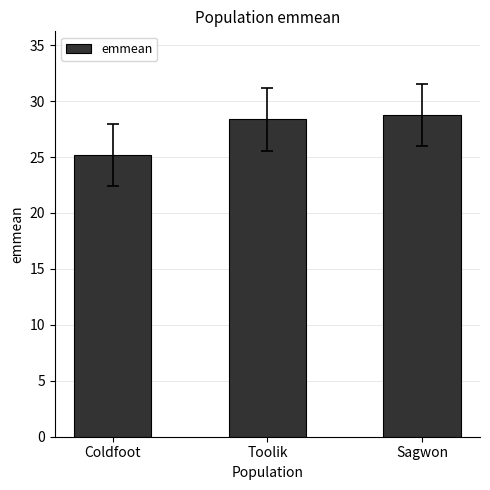

Does the chart contain any negative values?

No